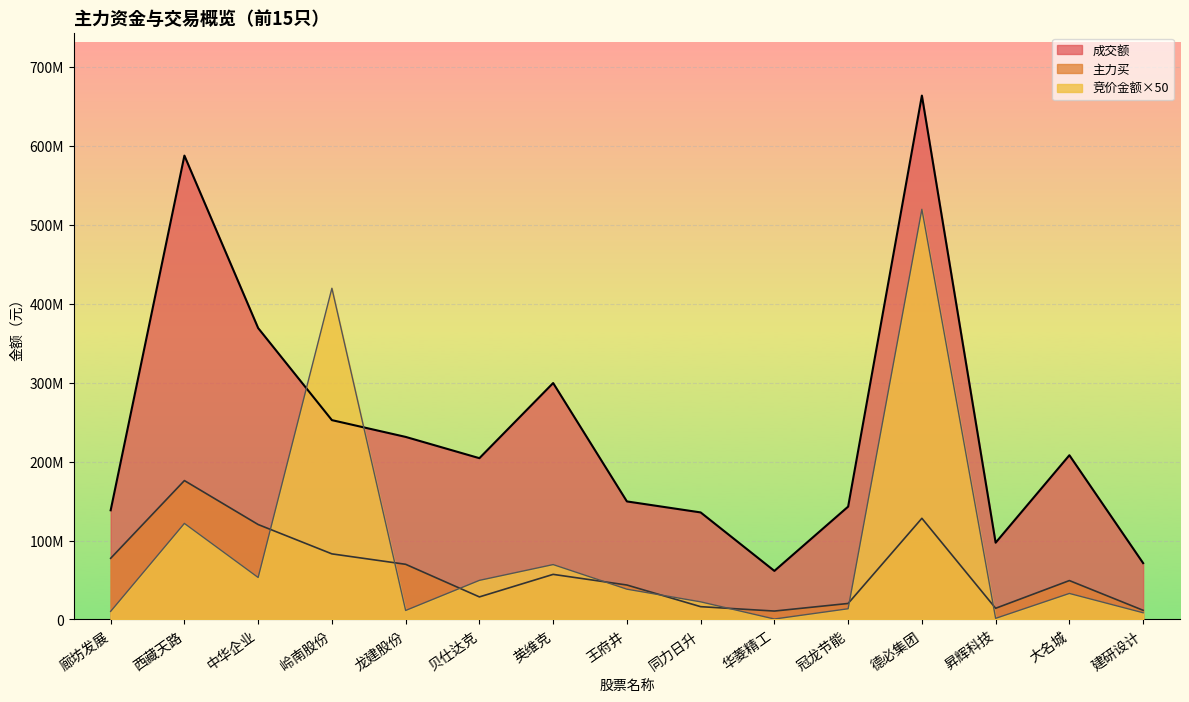

In 成交额, how many points are lower than both neighbors (excluding endpoints)?

3